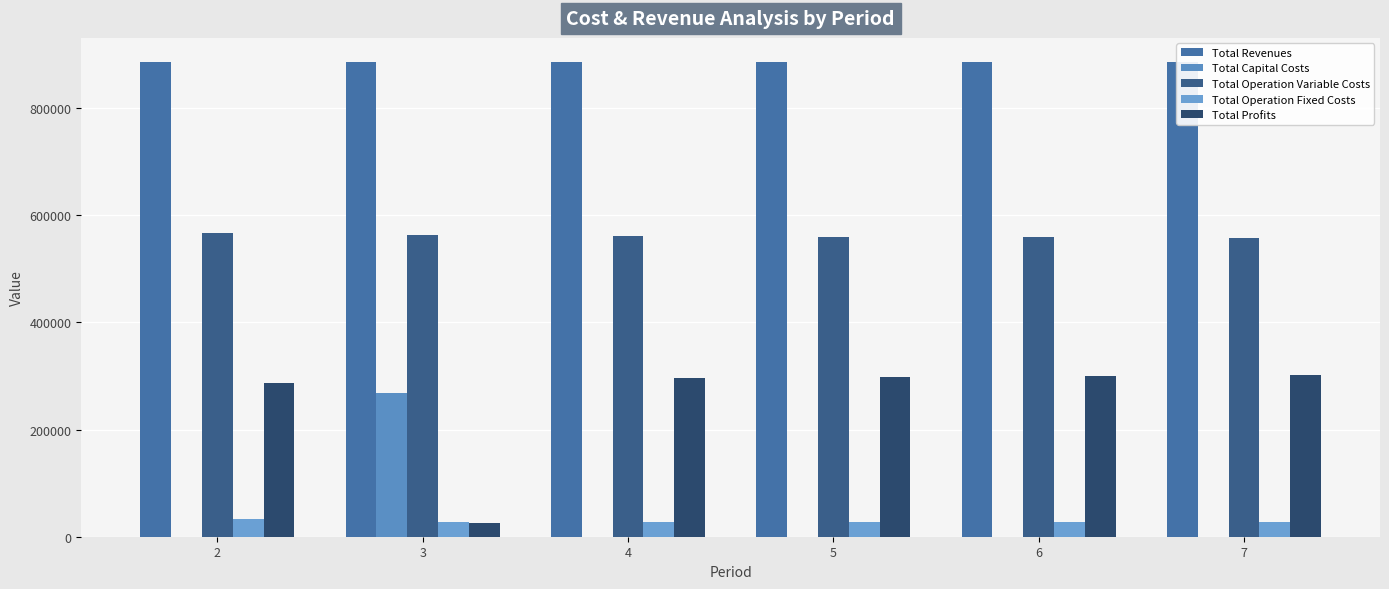

Count the number of categories in the chart.

6